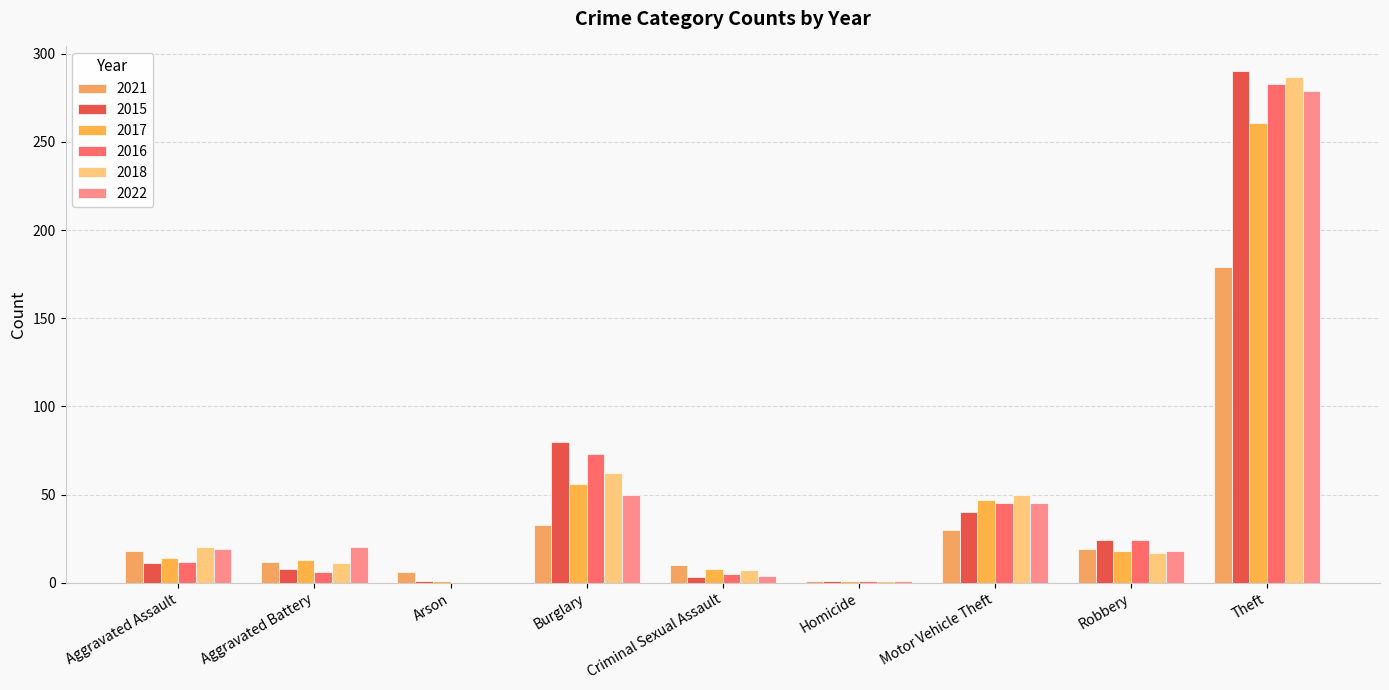

Is the value of 2018 at Burglary greater than the value of 2015 at Burglary?

No